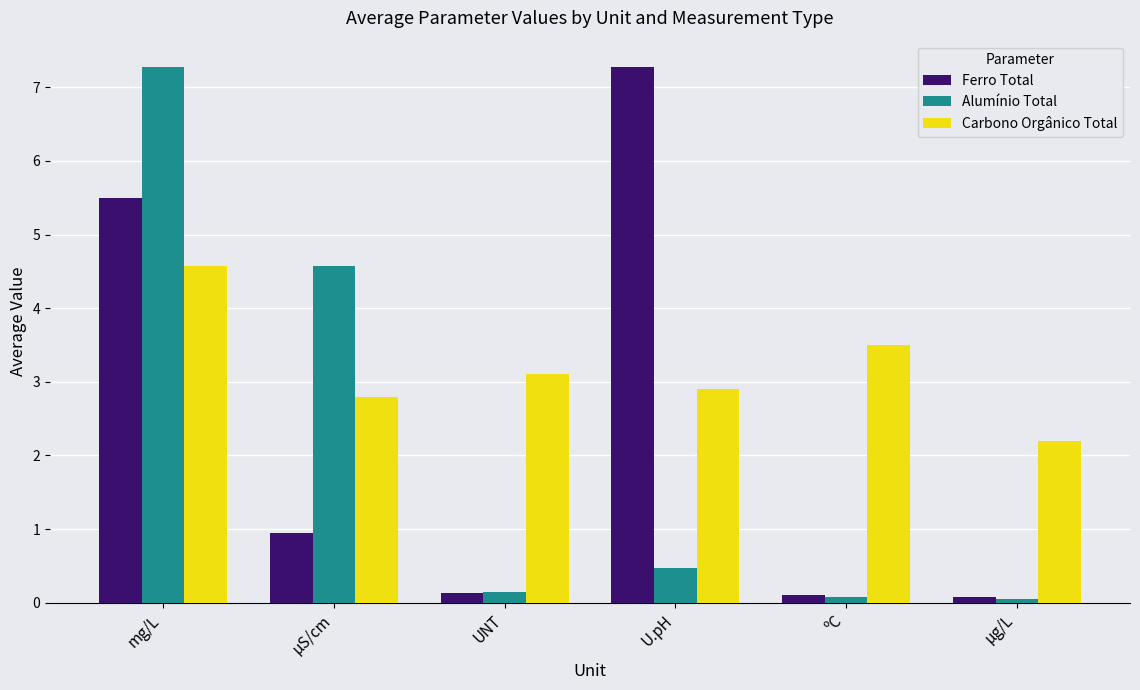

What is the highest value of the Carbono Orgânico Total series?

4.6